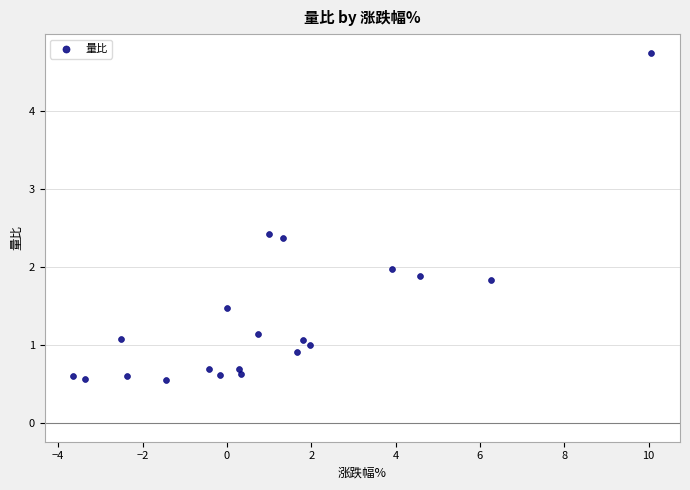

What is the range of Y values (max minus min)?

4.2